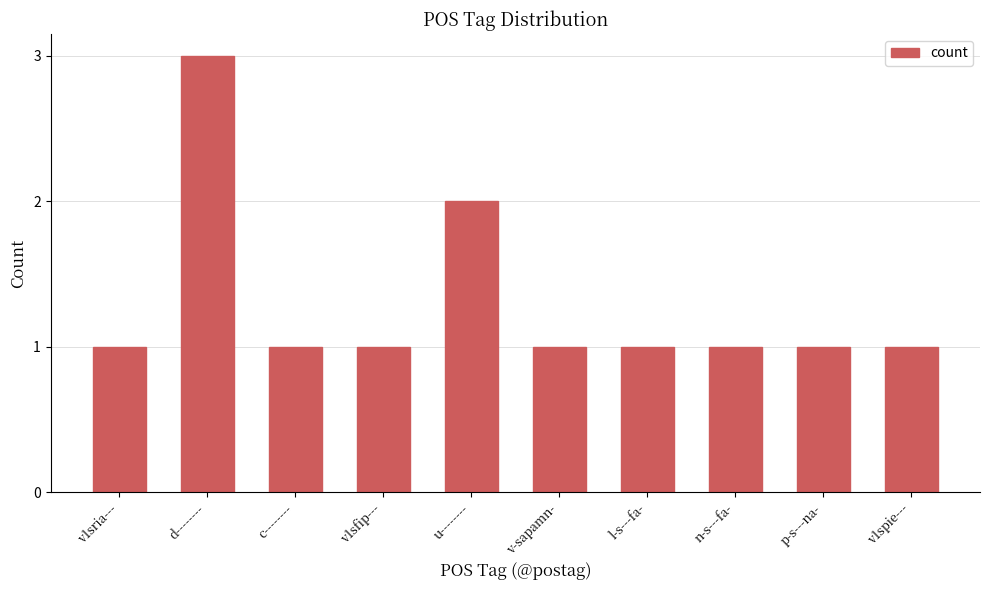

What is the change in value from v1sria--- to d--------?

+2